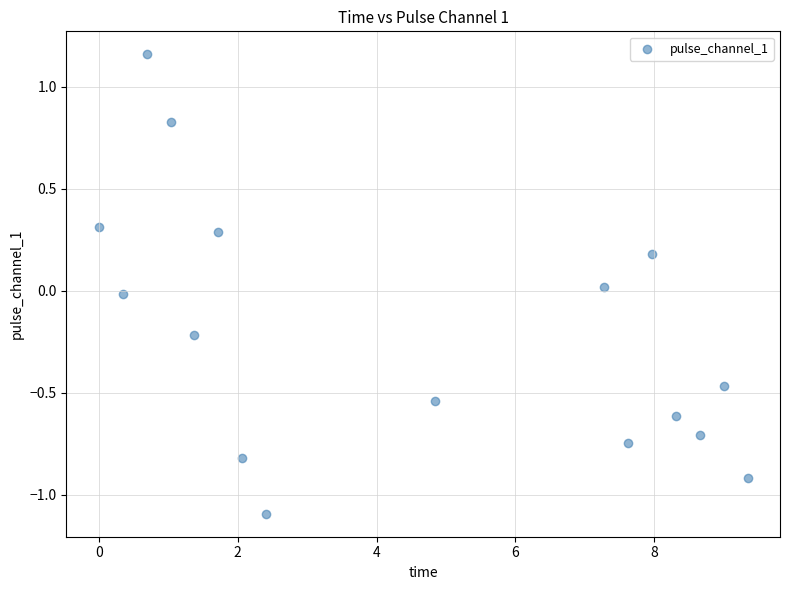

What is the range of X values (max minus min)?

9.3